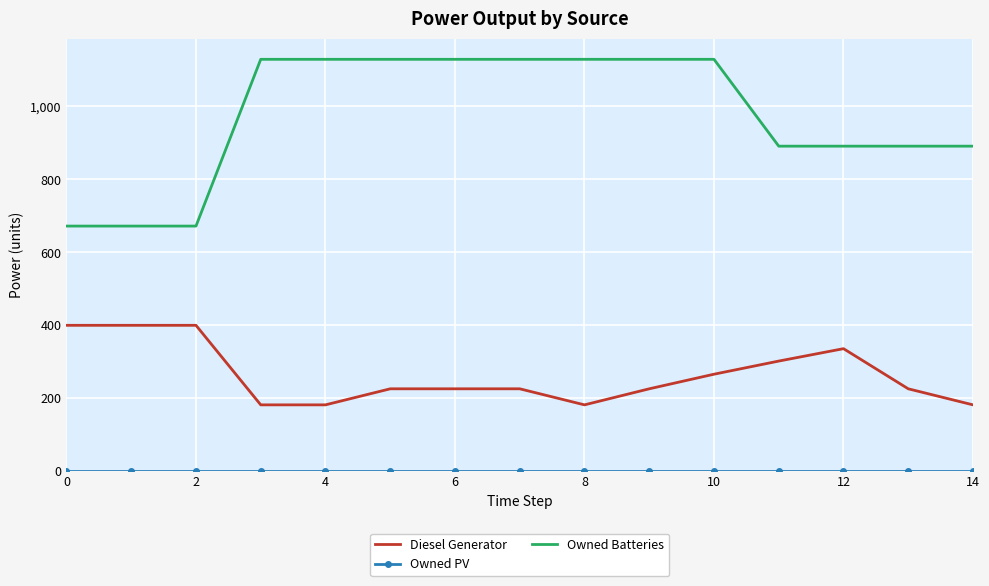

Which series has the largest range (max minus min)?

Owned Batteries